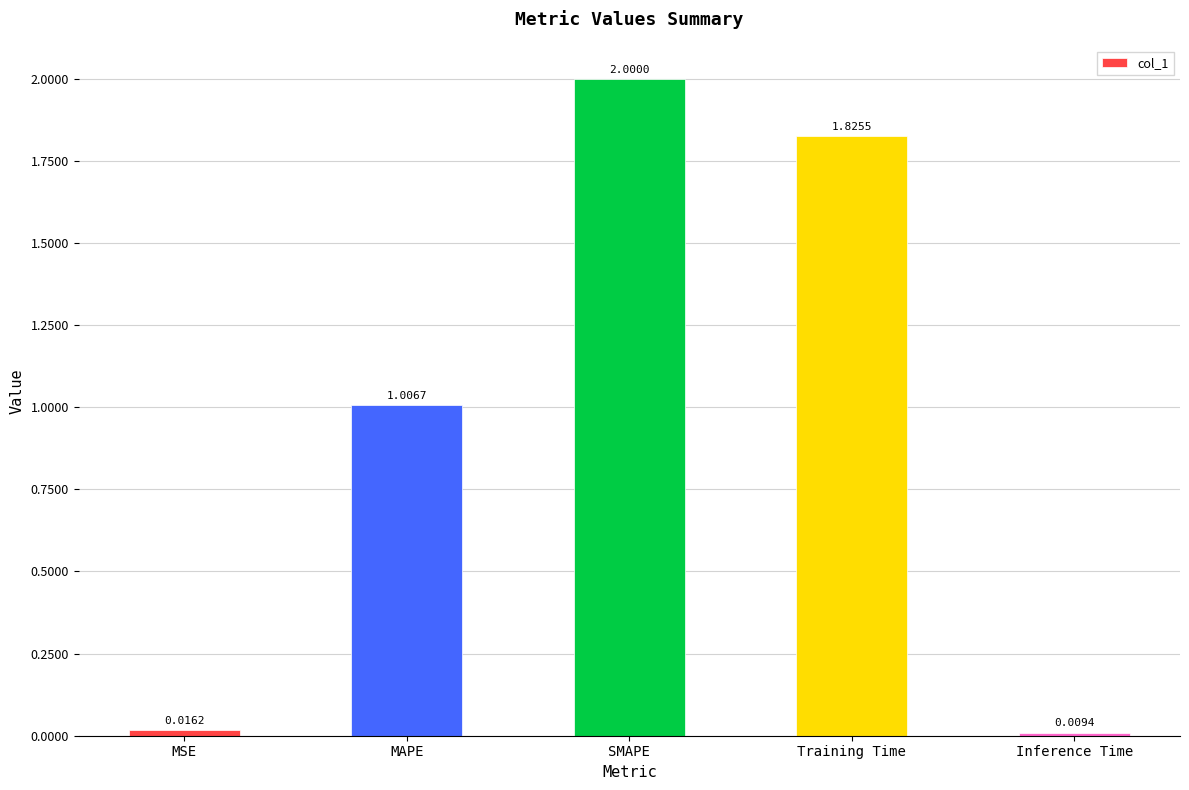

Does the chart contain any negative values?

No